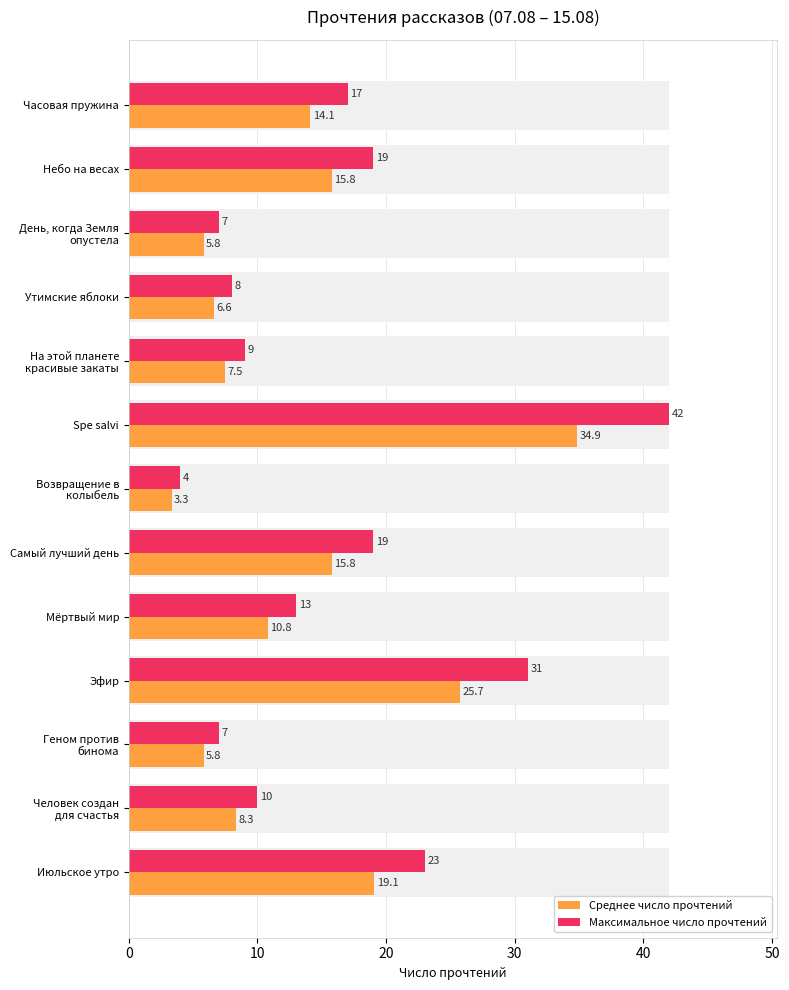

True or false: Максимальное число прочтений has a value of 15.7 at Spe salvi.

False